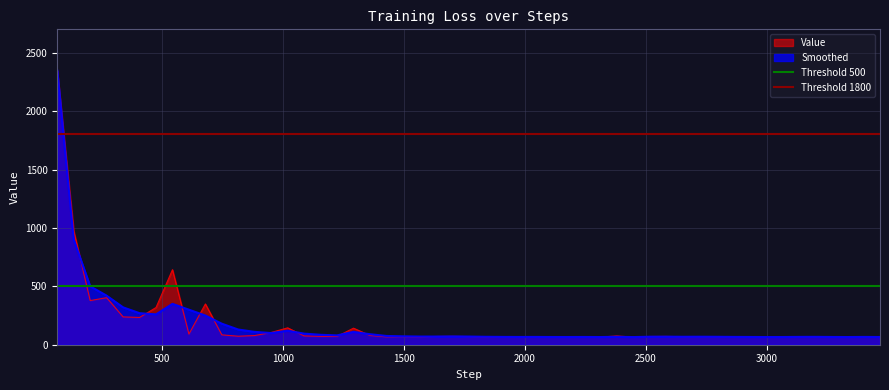

True or false: Threshold 1800 has a value of 1800 at 500.

True